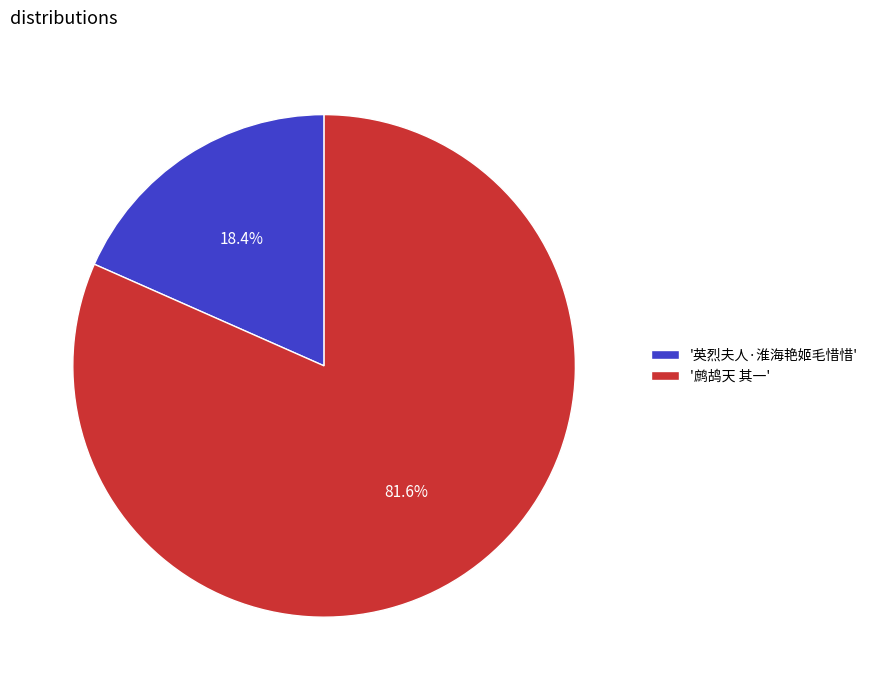

Approximately how many times larger is the value at '鹧鸪天 其一' compared to '英烈夫人·淮海艳姬毛惜惜'?

4.4